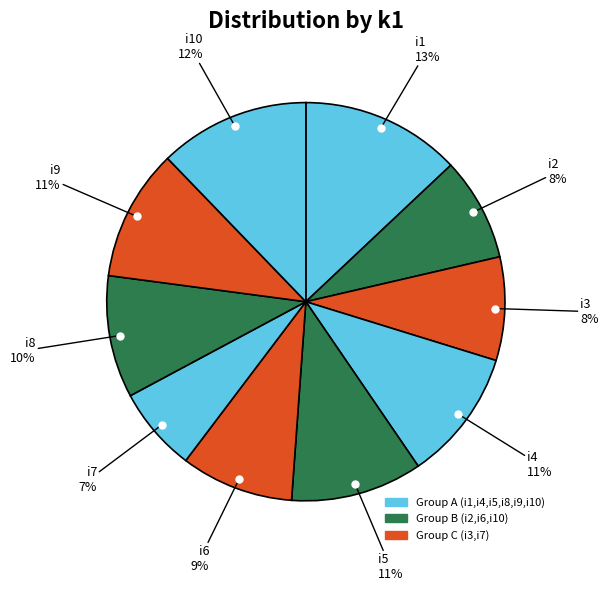

How many segments does this pie chart have?

10